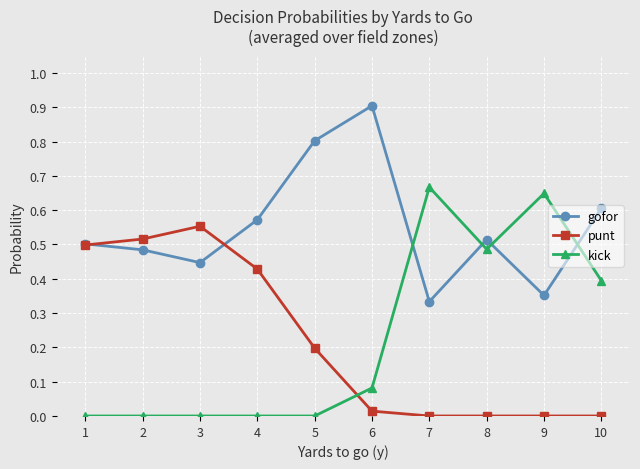

Where is the first local maximum for gofor?

6